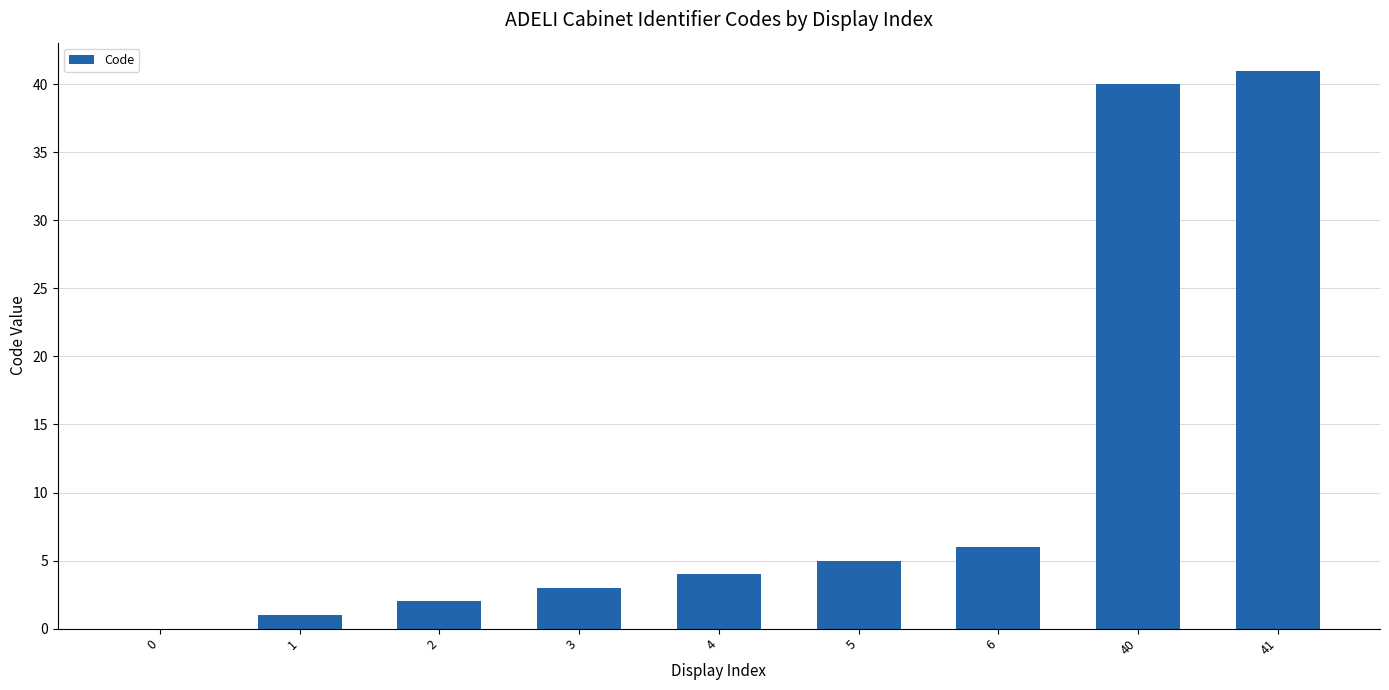

Reading left to right, extract all data points from this chart.

0=0	1=1	2=2	3=3	4=4	5=5	6=6	40=40	41=41